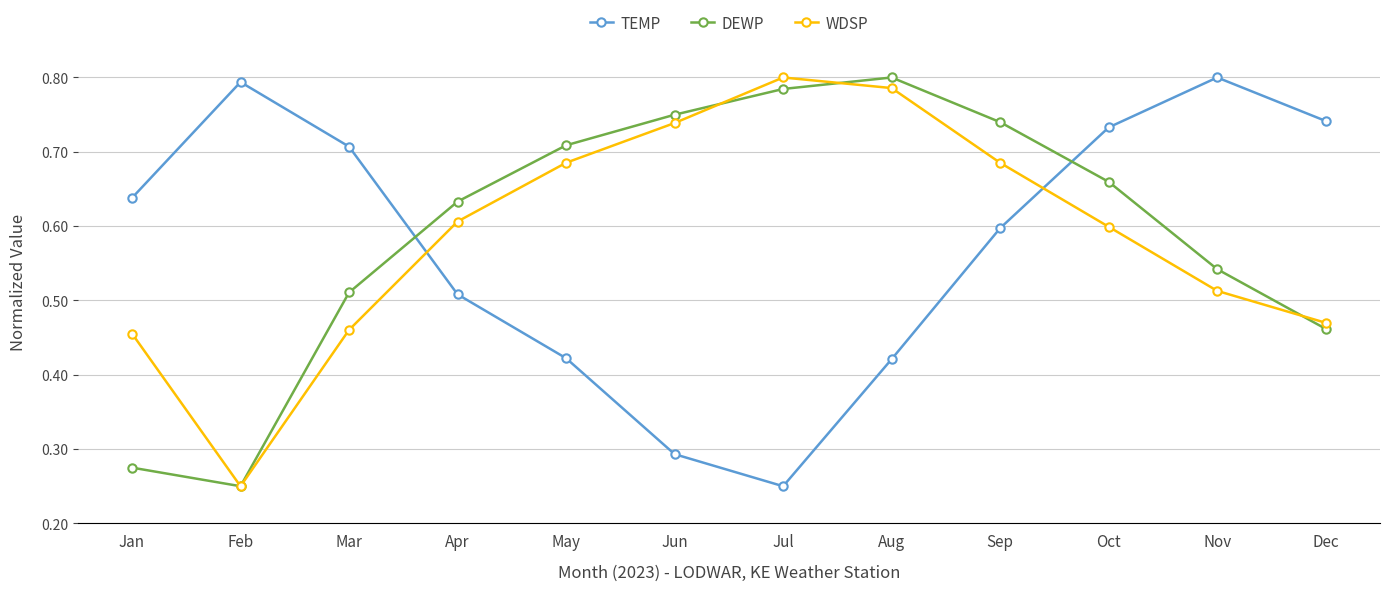

At which label does DEWP reach its minimum?

Feb